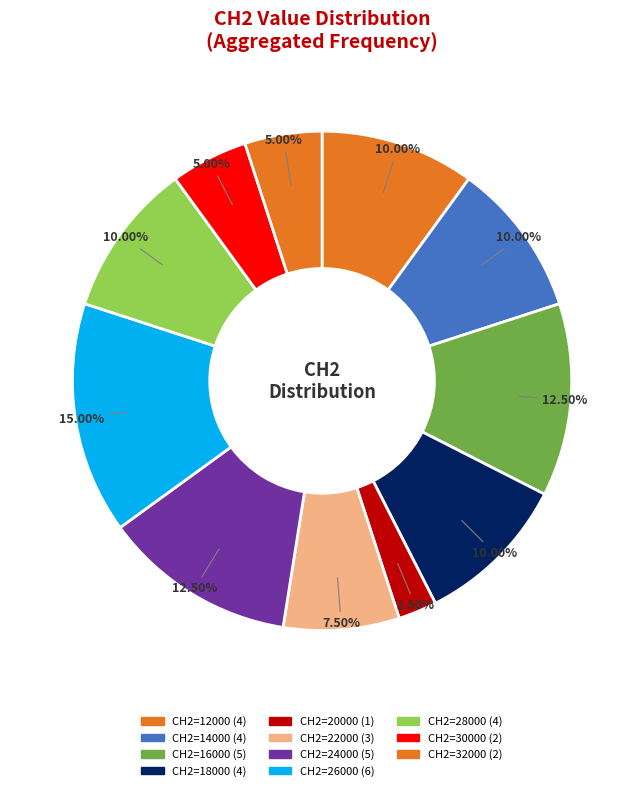

How many slices are in this pie chart?

11